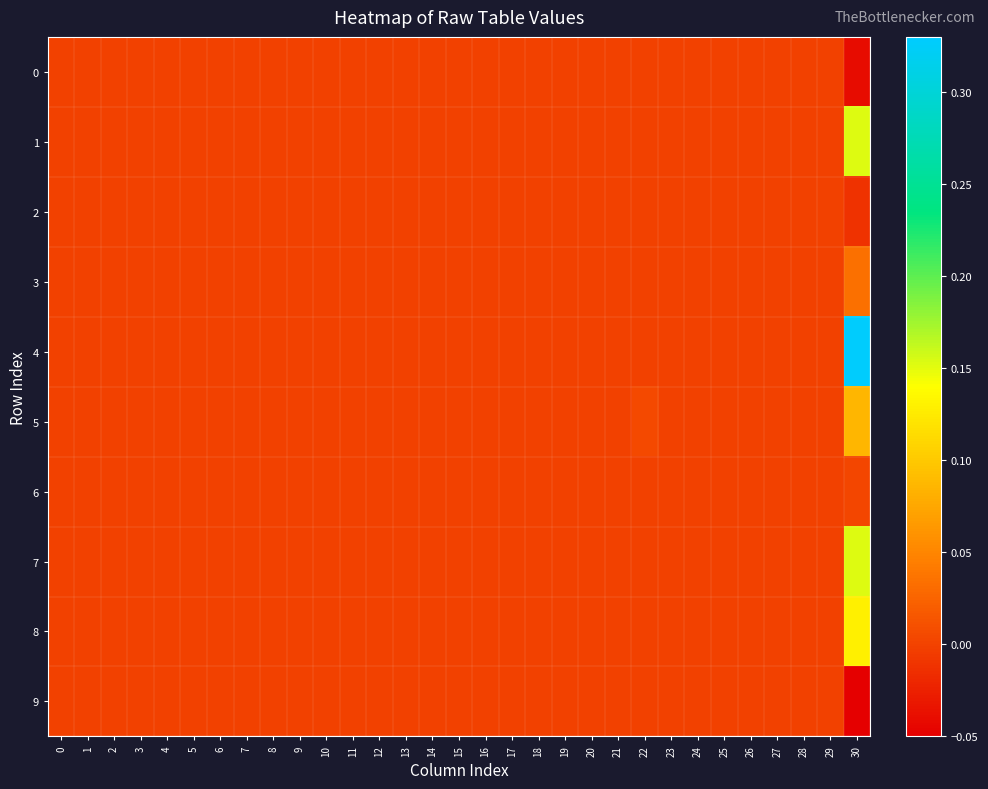

Which has a higher value, 9 or 2?

9